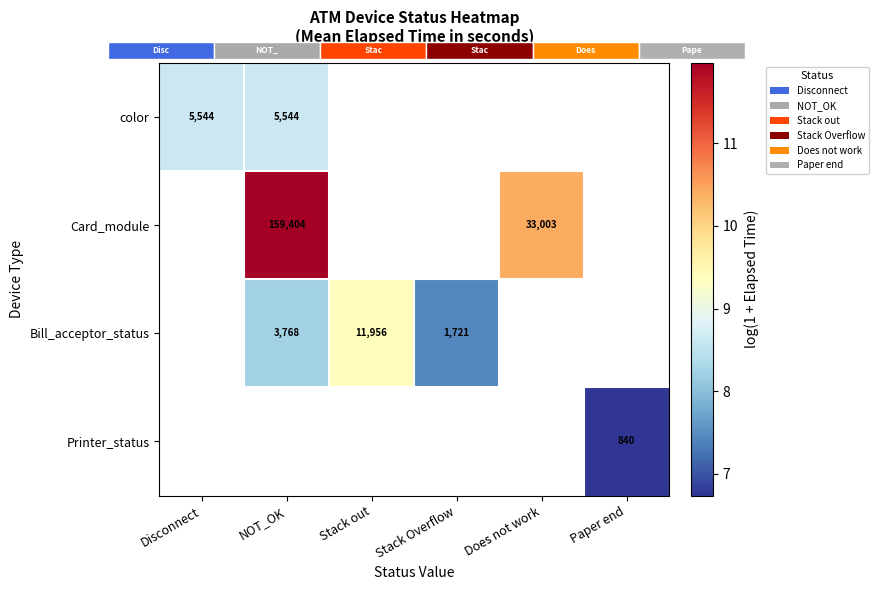

At which category does the chart reach its minimum across all series?

Paper end